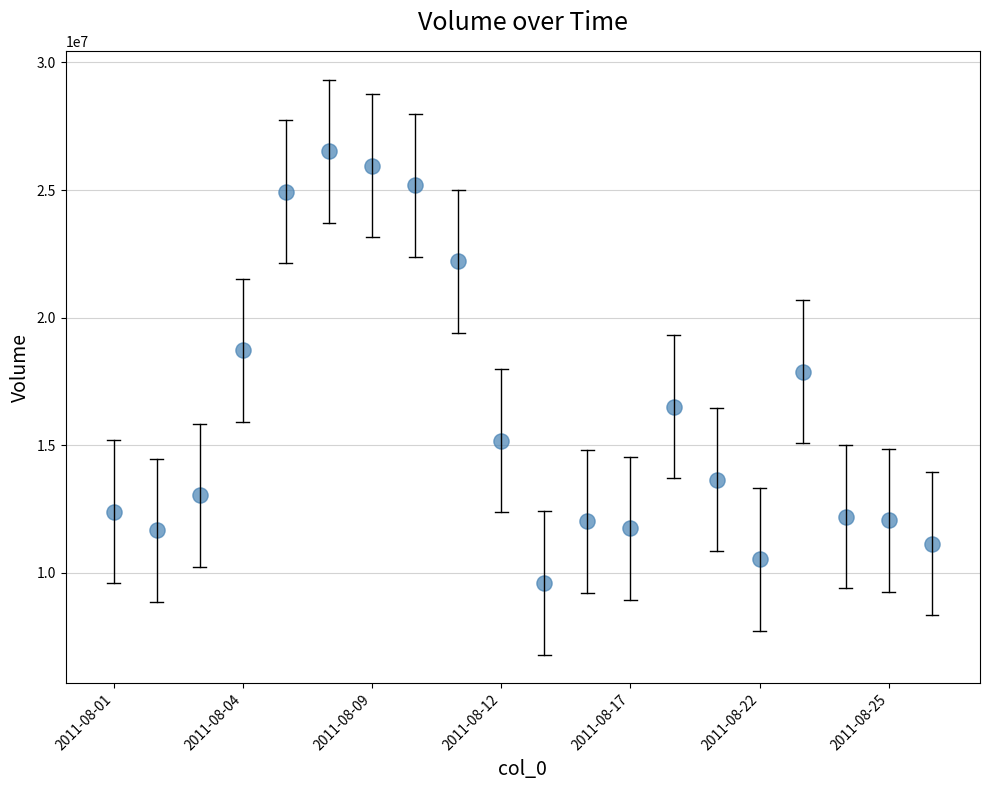

What is the range of Y values (max minus min)?

16918975